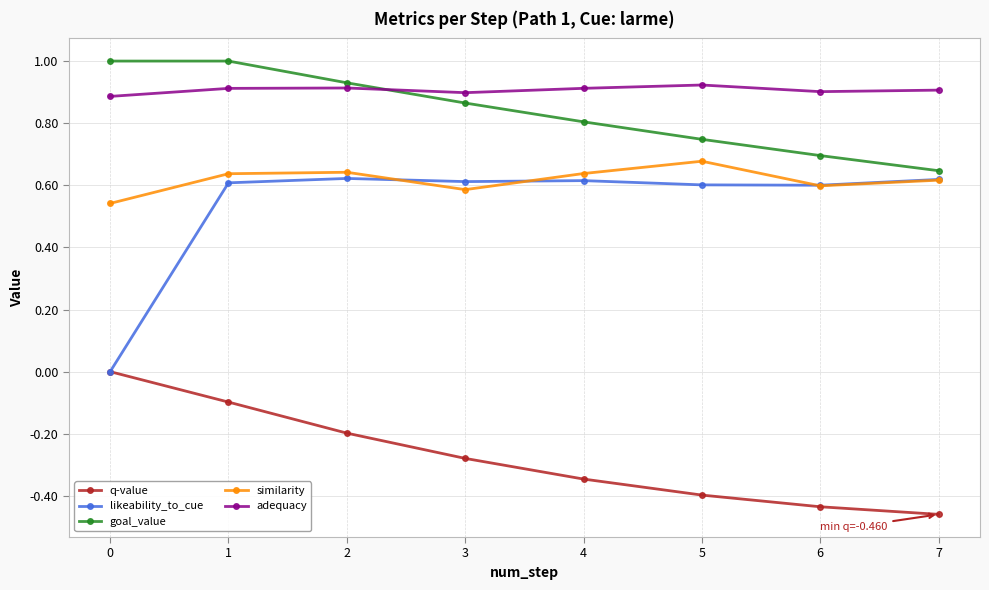

The likeability_to_cue series shows 0.8 at 6. True or false?

False